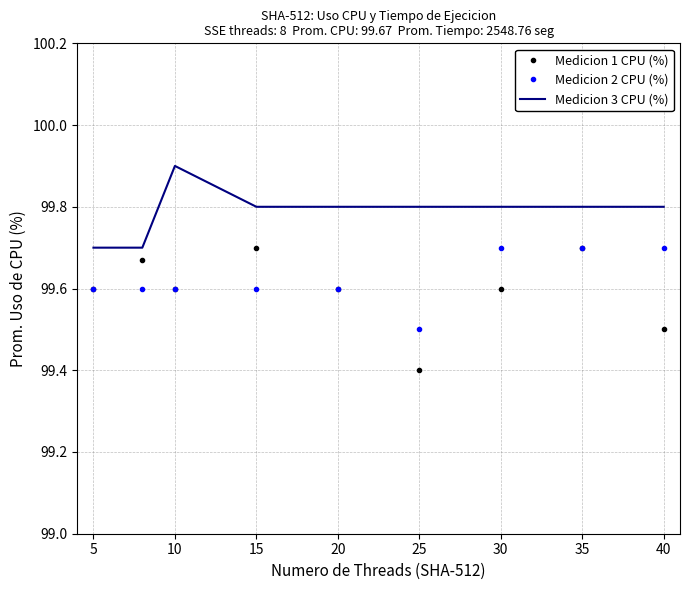

Which series has the largest range (max minus min)?

Medicion 1 CPU (%)